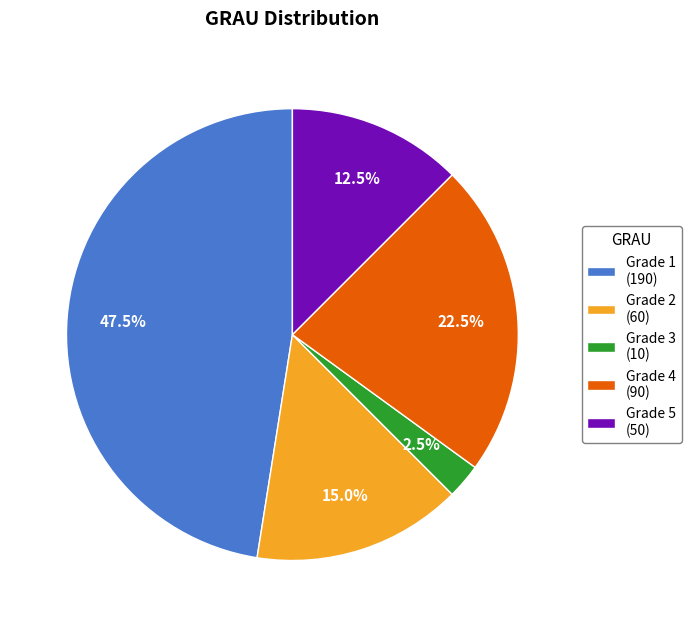

Between Grade 1 (190) and Grade 5 (50), which is larger?

Grade 1 (190)